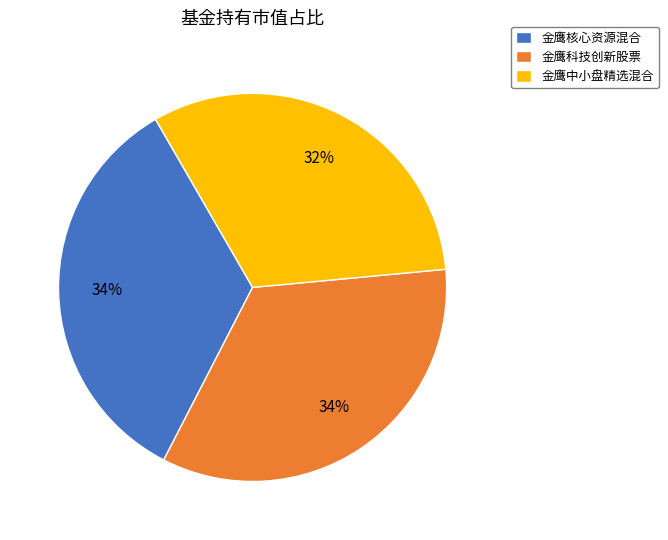

Is 金鹰核心资源混合 the majority of the pie?

No